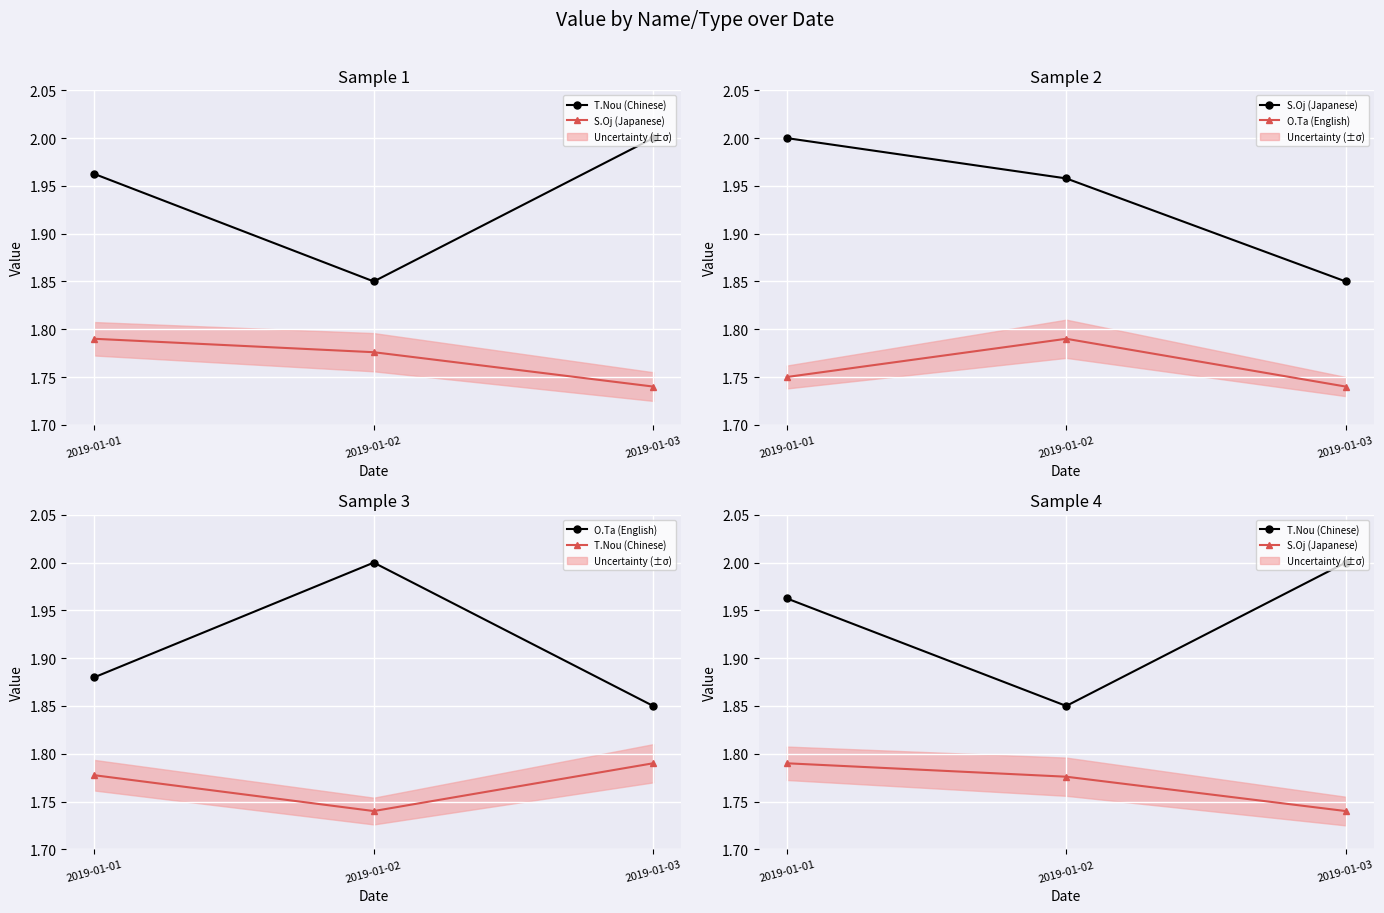

Is the value of T.Nou (Chinese) at 2019-01-02 greater than the value of O.Ta (English) at 2019-01-03?

No